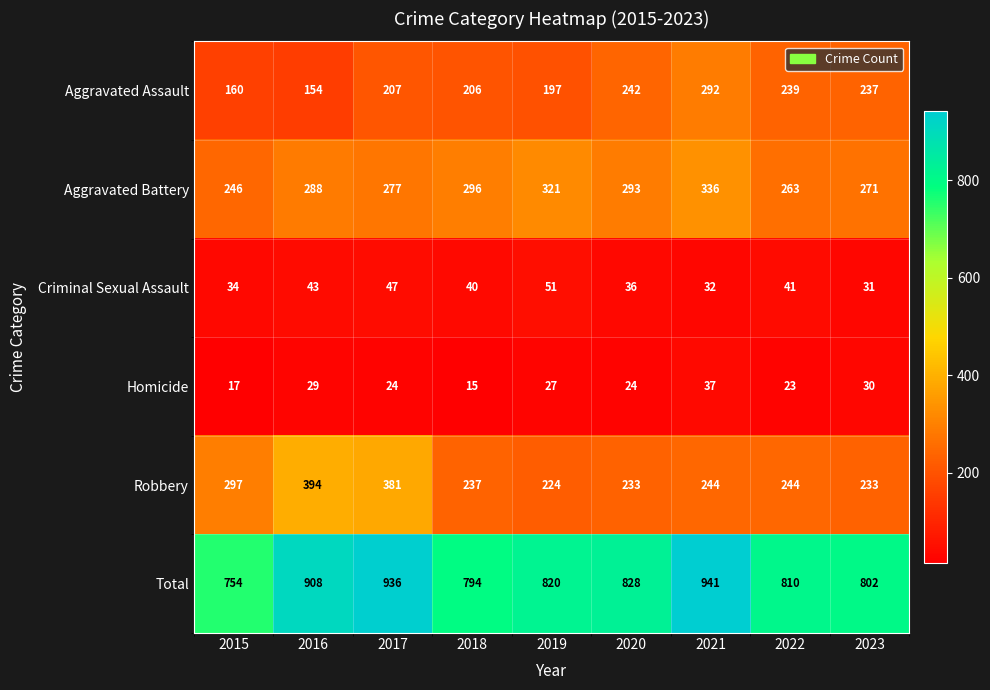

What is the approximate value of Homicide at 2015, to the nearest 10?

20